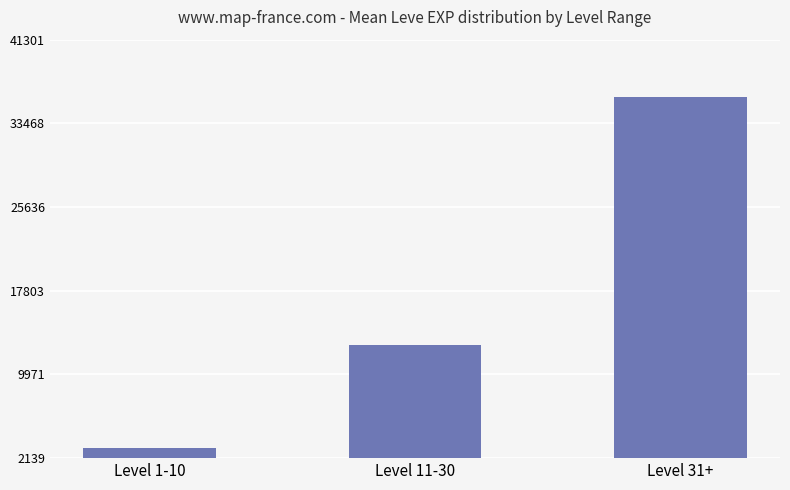

List the labels in order of value, smallest first.

Level 1-10, Level 11-30, Level 31+